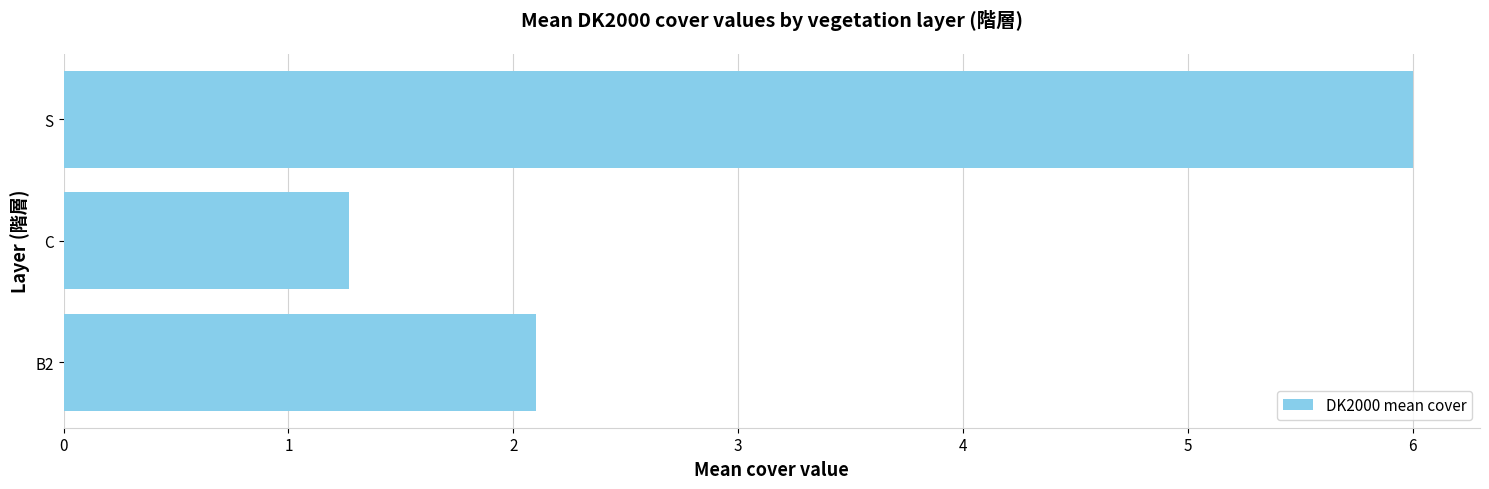

At which category does the chart reach its peak across all series?

S